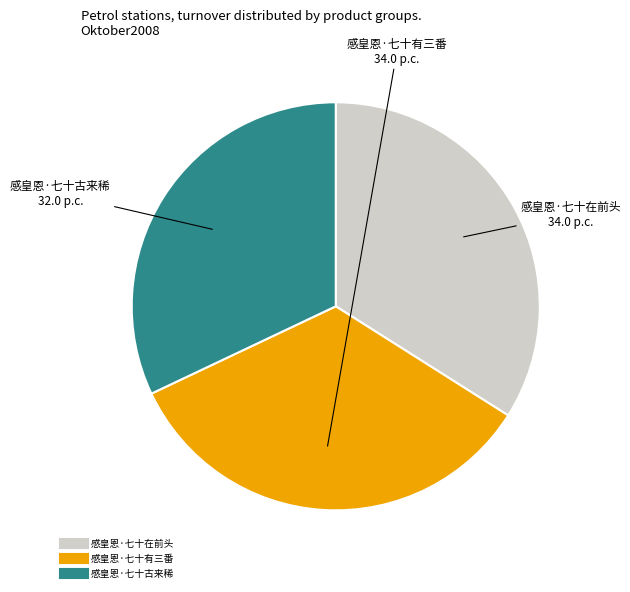

Is it true that 感皇恩·七十在前头 is 34% of the pie?

True